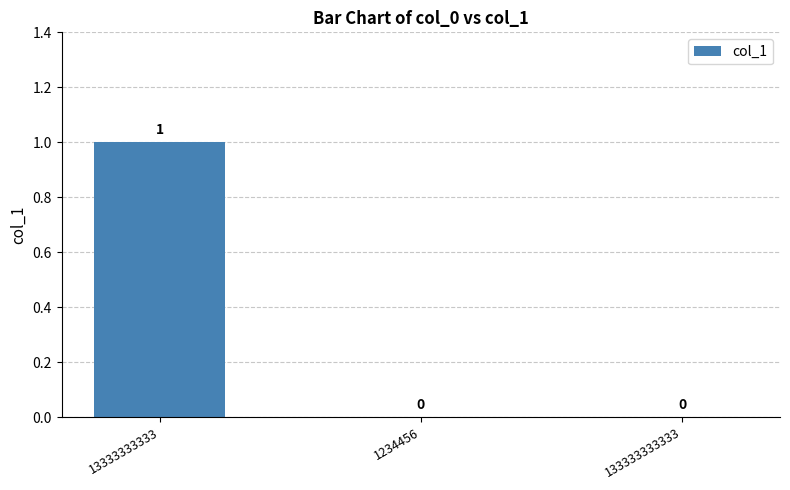

Reading right to left, what are all the values shown in this chart?

0	0	1